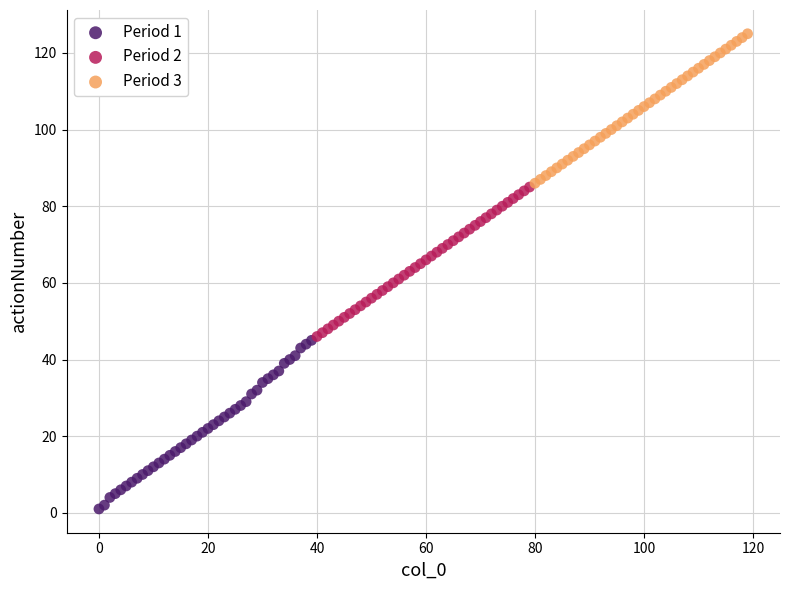

Which series contains the lowest Y value?

Period 1